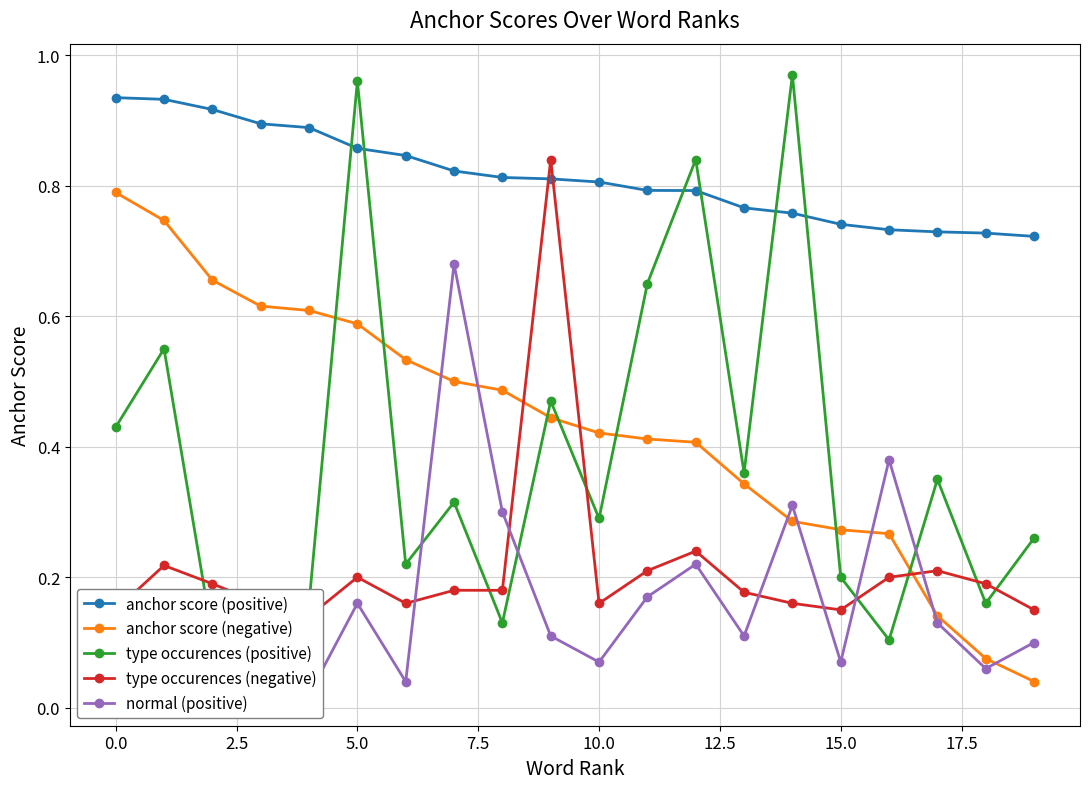

Rank the series at 12 from highest to lowest value.

type occurences (positive), anchor score (positive), anchor score (negative), type occurences (negative), normal (positive)